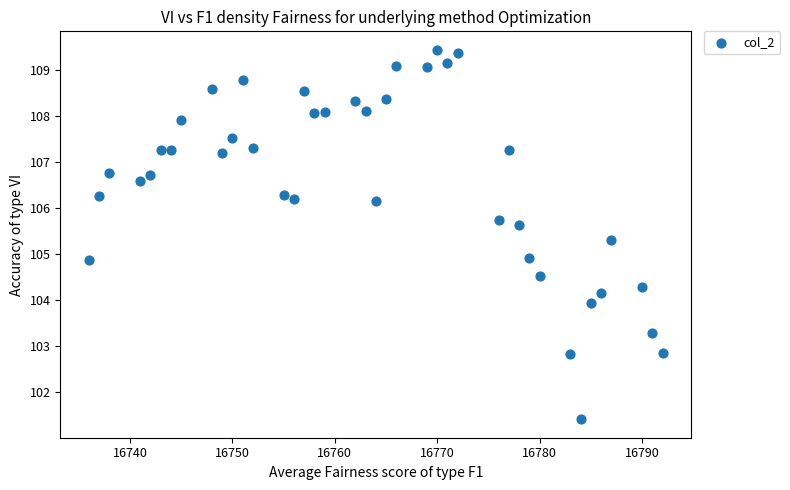

What is the range of Y values (max minus min)?

8.0